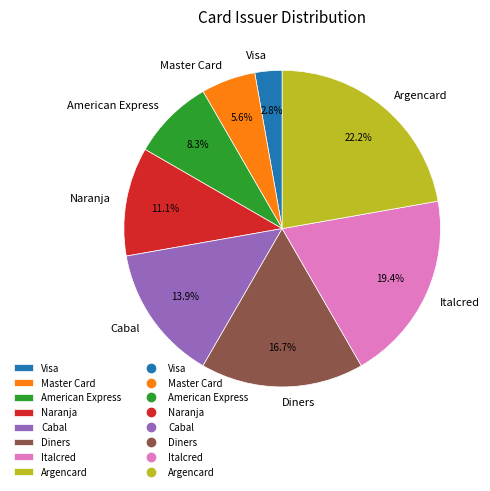

The Argencard slice represents 32% of the pie. True or false?

False